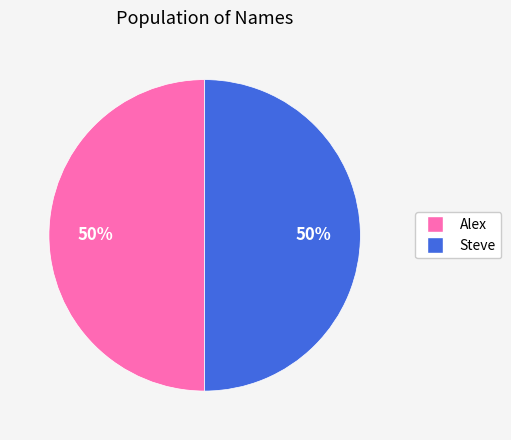

What is the ratio of the value at Alex to the value at Steve?

1.0